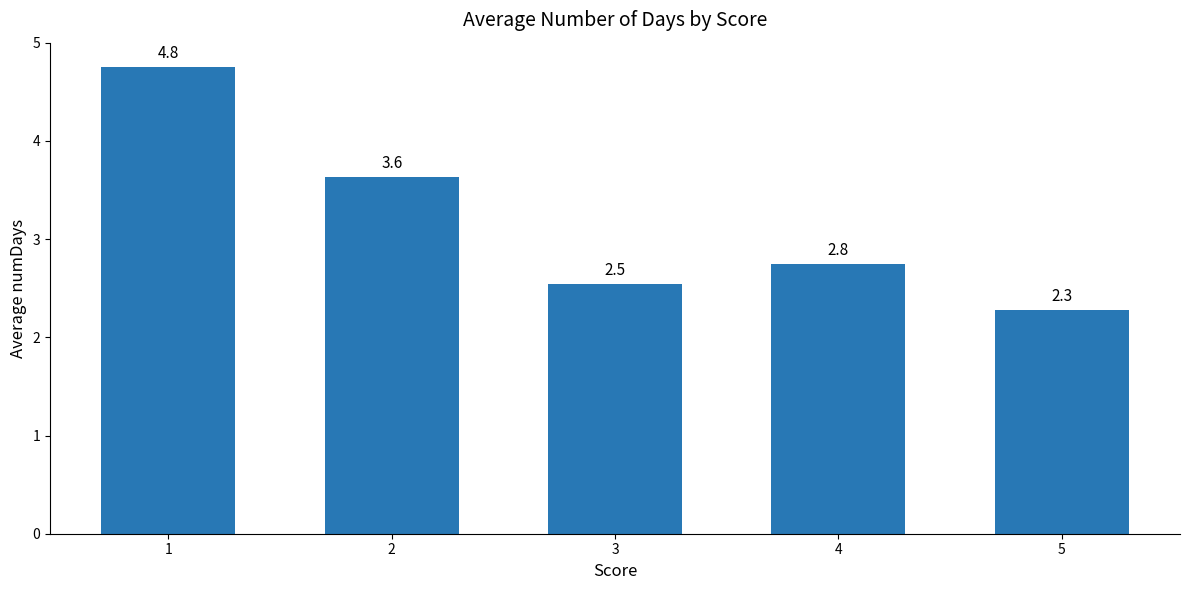

What is the change in value from 2 to 3?

-1.1